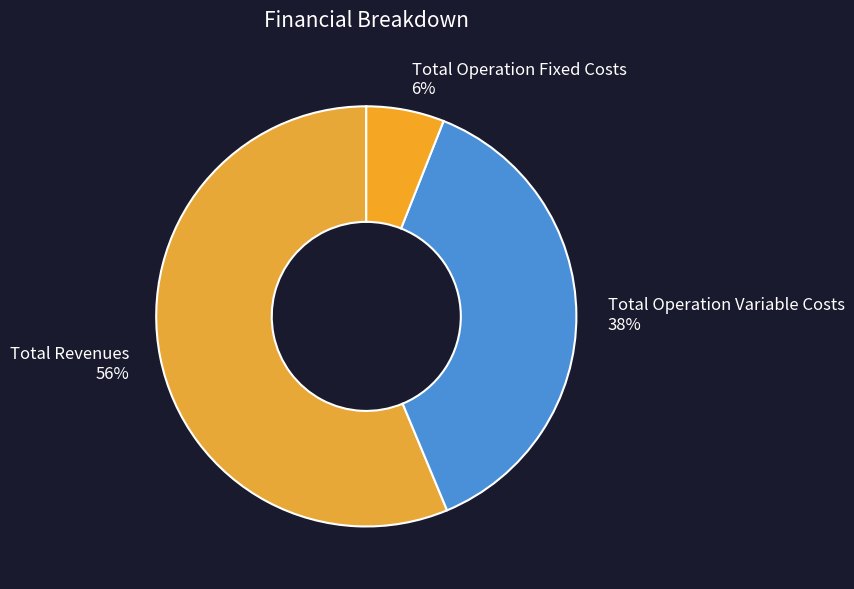

Which slice is the smallest?

Total Operation Fixed Costs